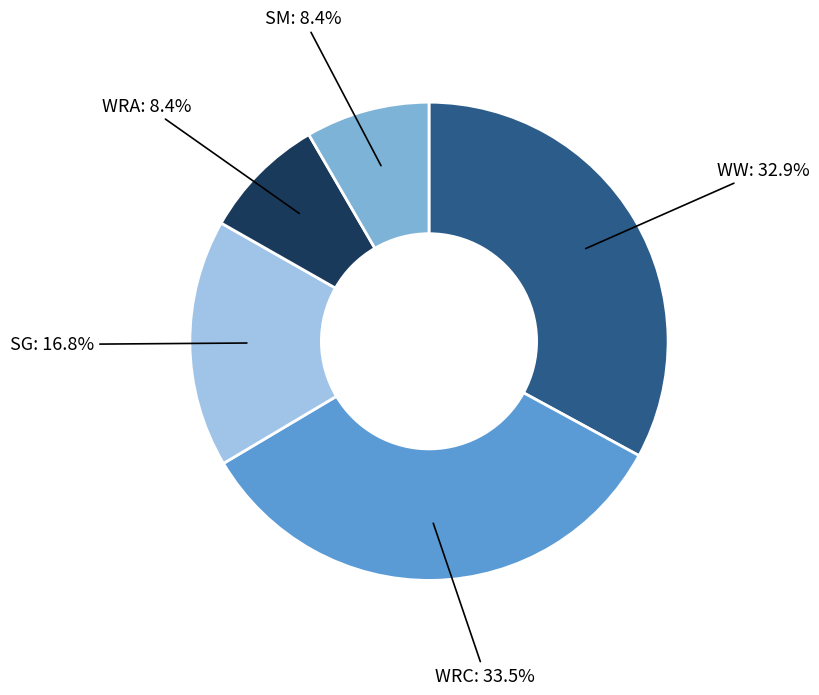

What percentage is the WRA slice, to the nearest percent?

8%